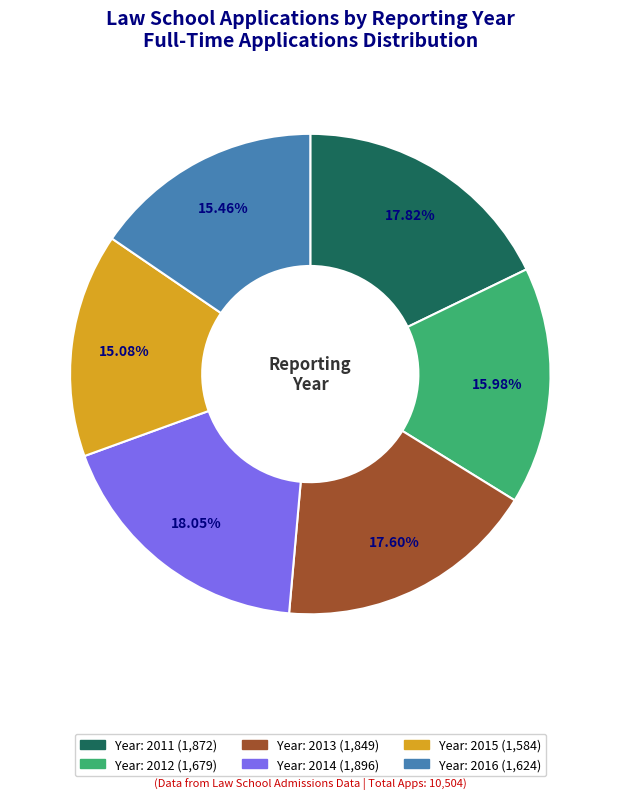

Does any single category account for the majority?

No